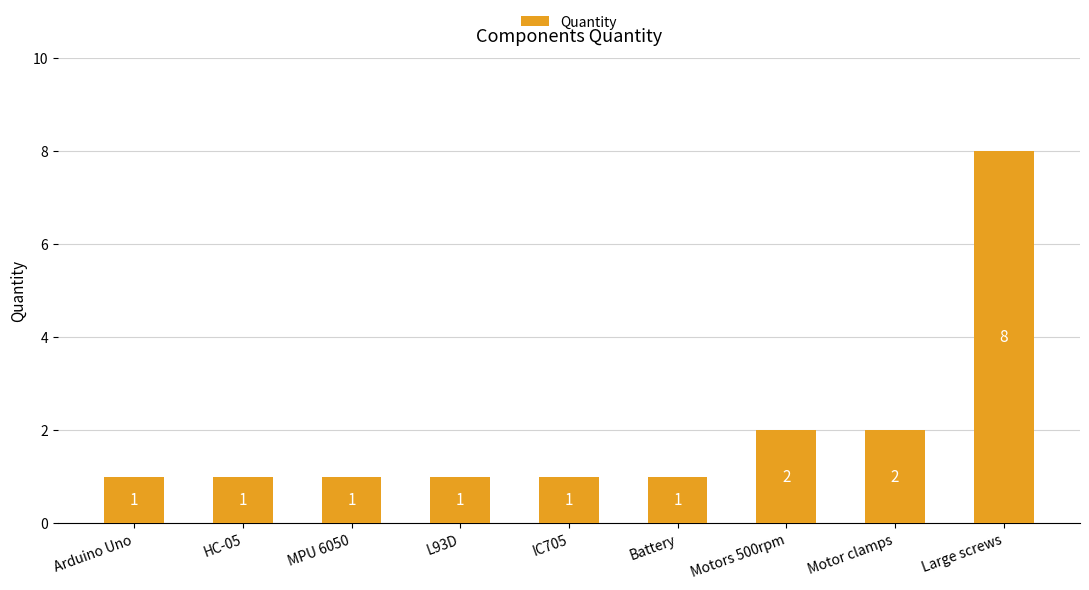

What is the maximum value shown in the chart?

8